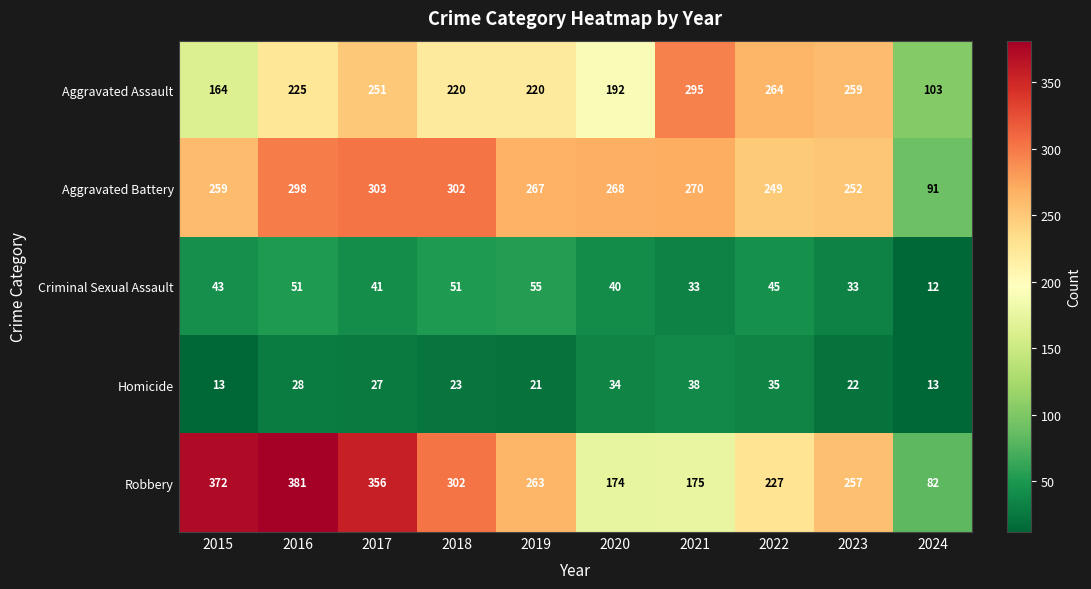

Which category has the lowest value across all series?

2024